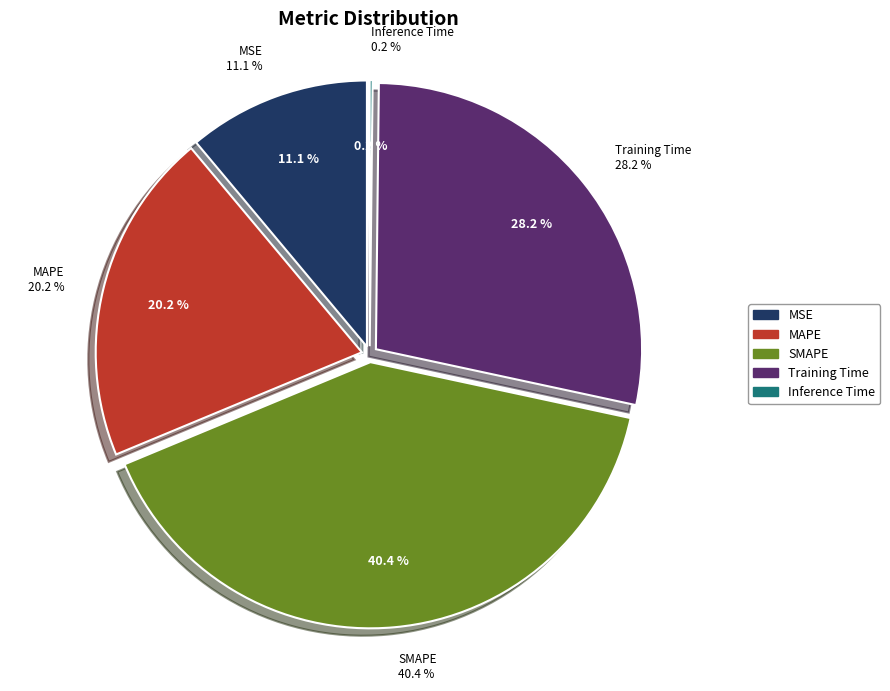

Which slice is the largest?

SMAPE